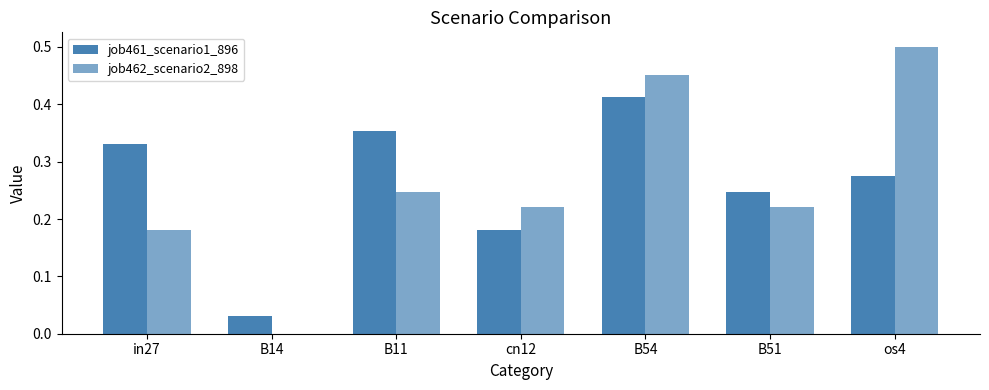

How many groups of bars are there?

7